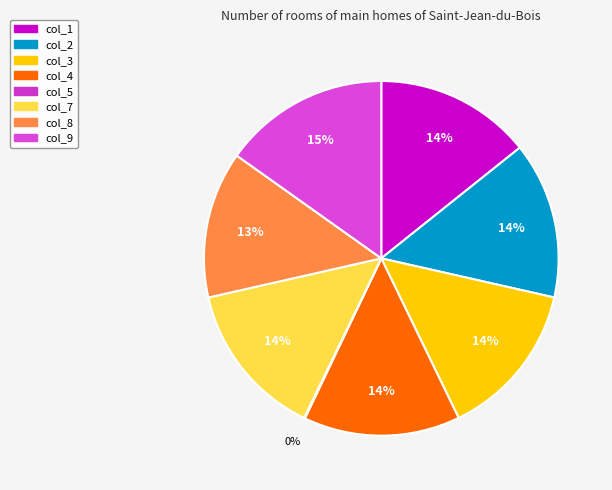

Is the sum of col_5 and col_9 greater than half?

No